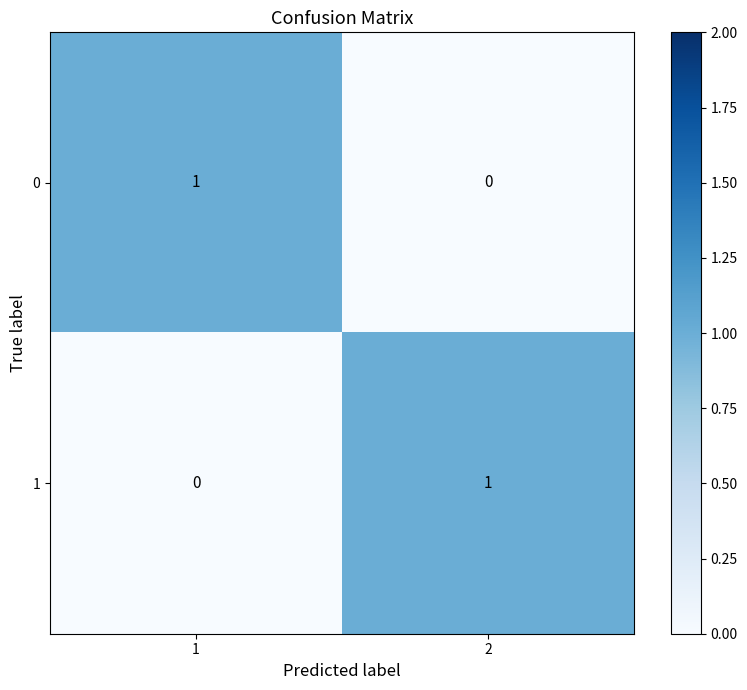

The 0 series shows 0 at 2. True or false?

True